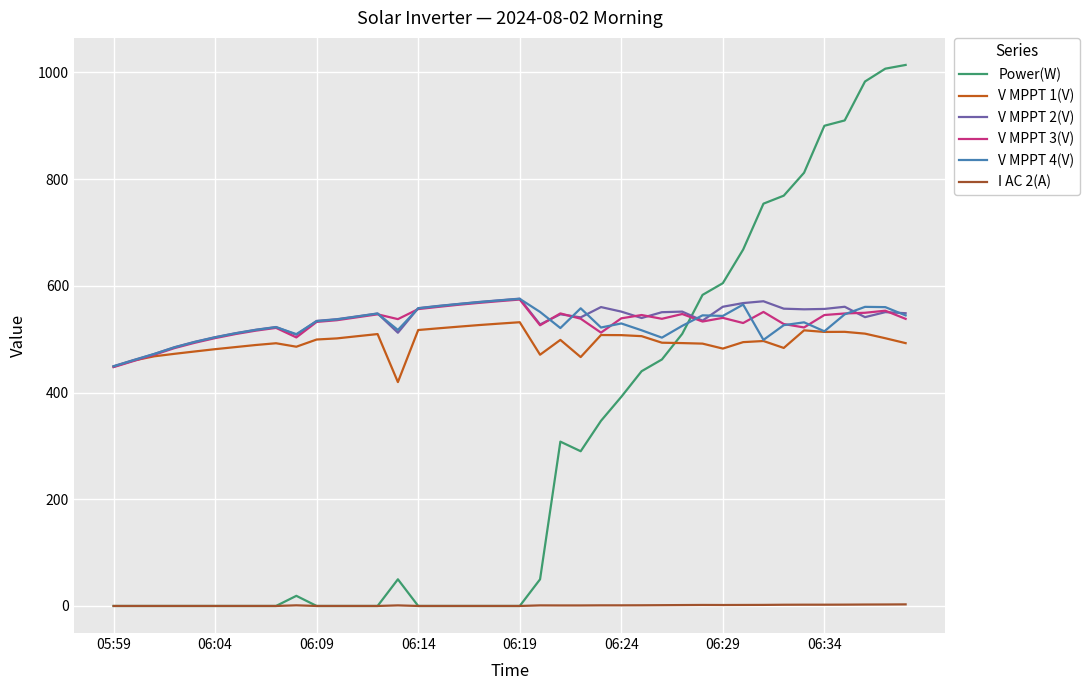

Which series has the largest range (max minus min)?

Power(W)